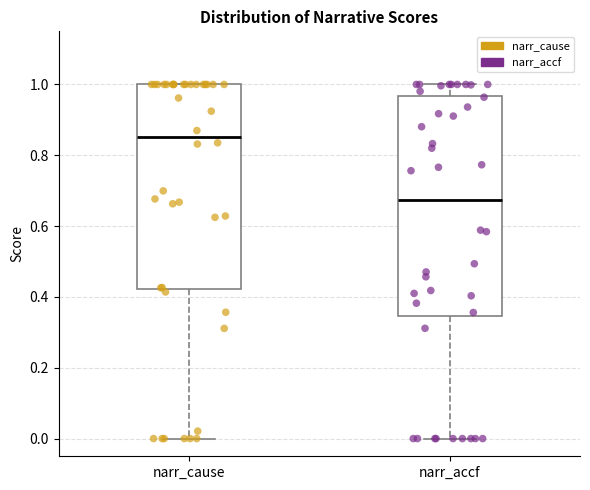

Comparing the boxes themselves (not the whiskers), which one is the tallest?

narr_accf